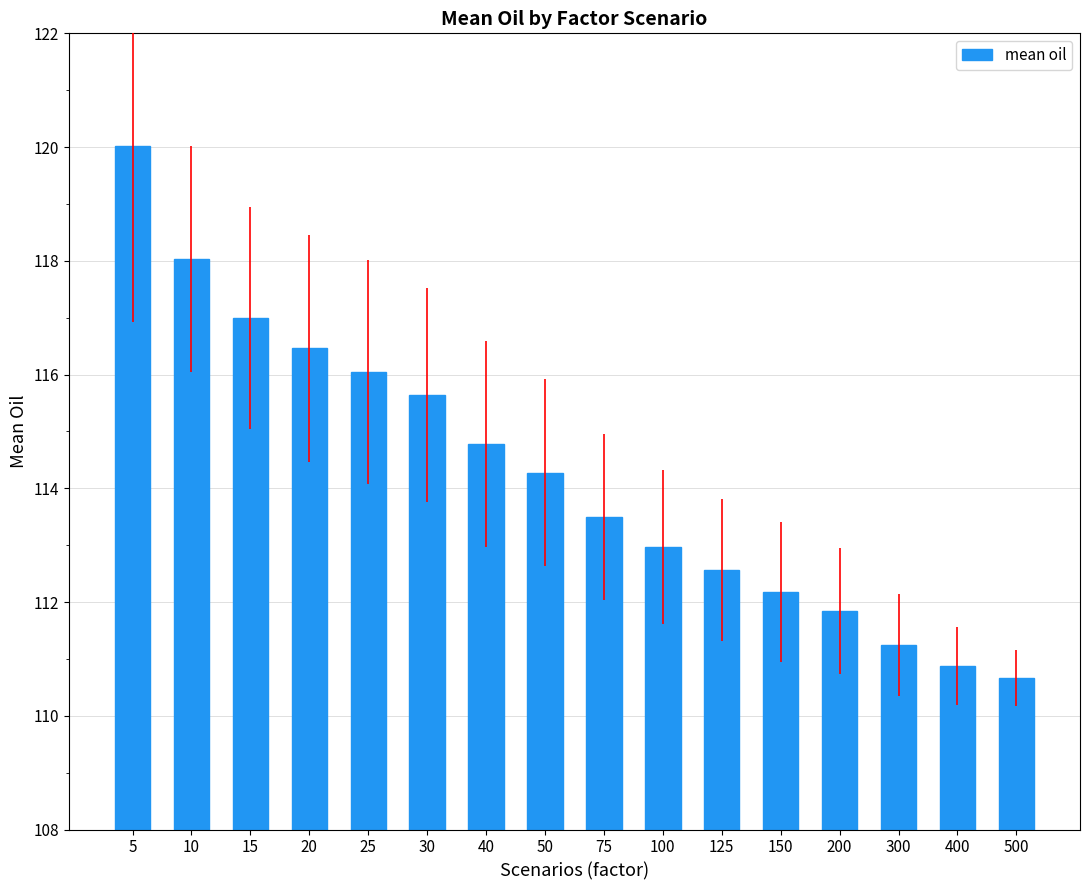

How many data points does each series have?

16